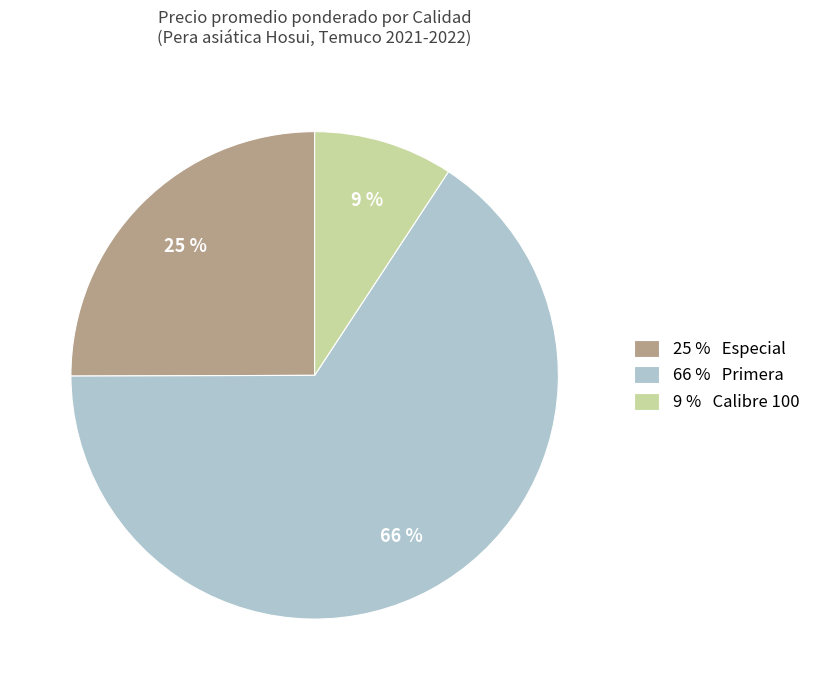

To the nearest percent, what is the combined percentage of 25 % Especial and 9 % Calibre 100?

34%